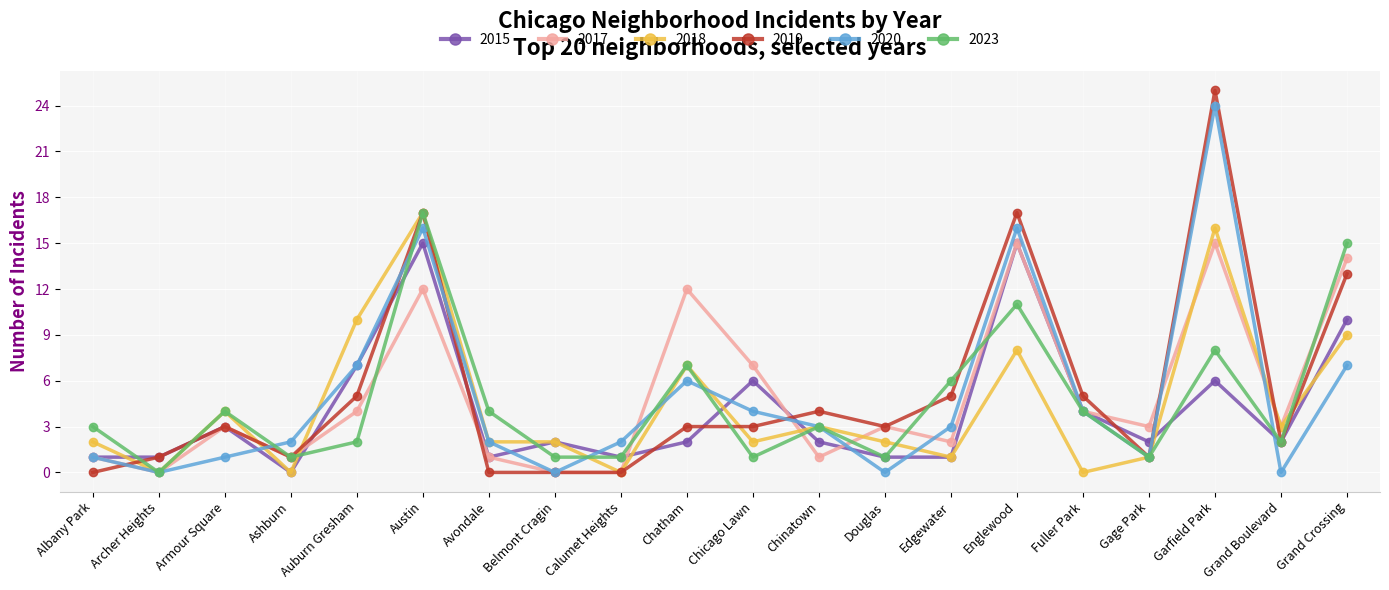

What is the difference between the highest and lowest values at Fuller Park?

5